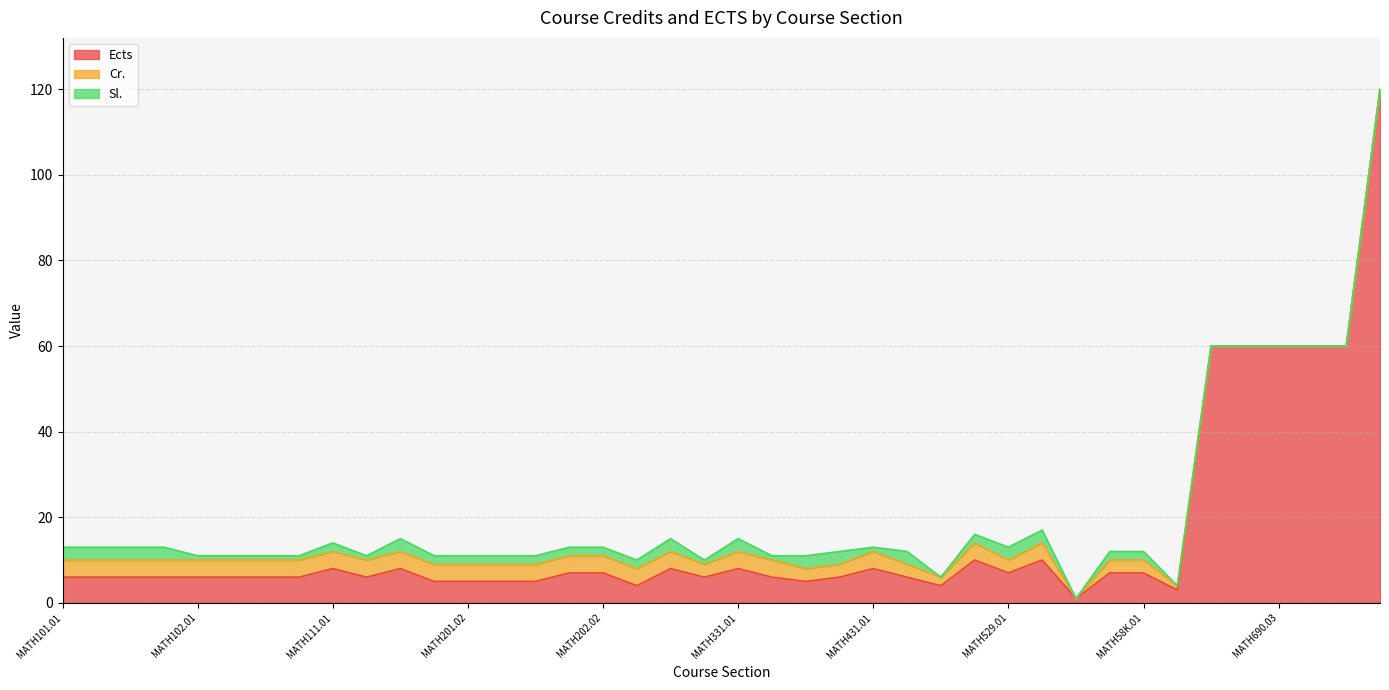

How many distinct data groups are displayed?

3